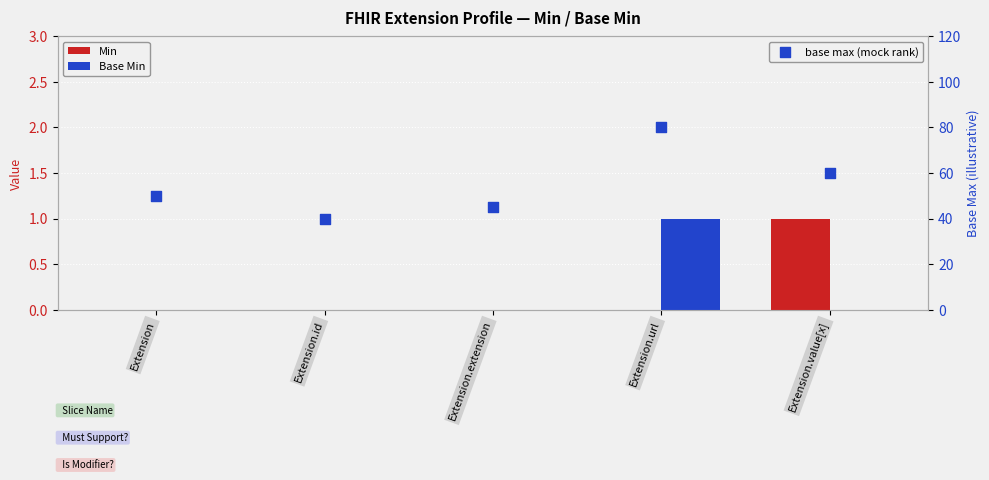

Is the value of Min at Extension.url greater than the value of base max (mock rank) at Extension.value[x]?

No